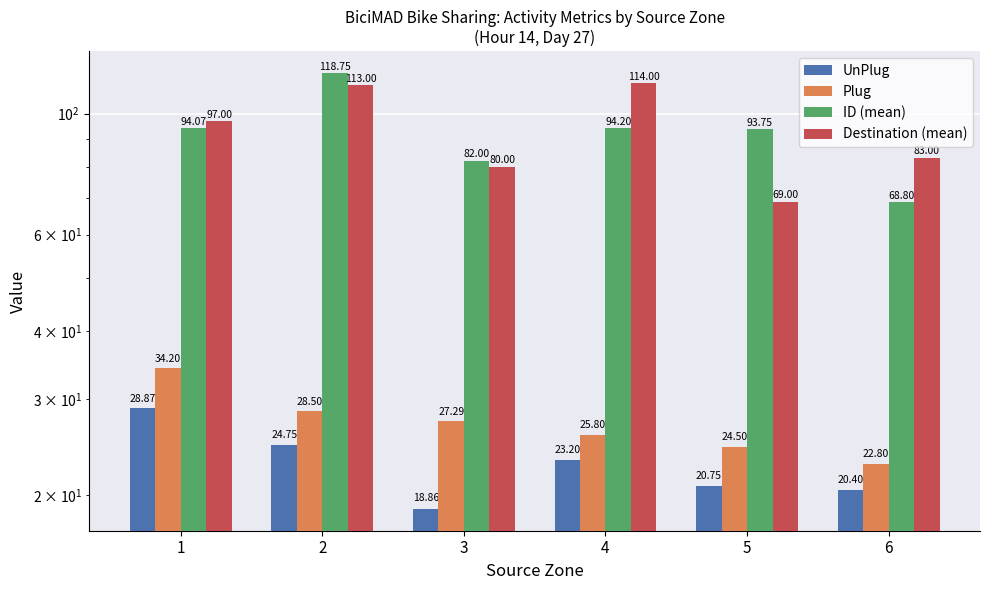

At which label is ID (mean) closest to 93?

5